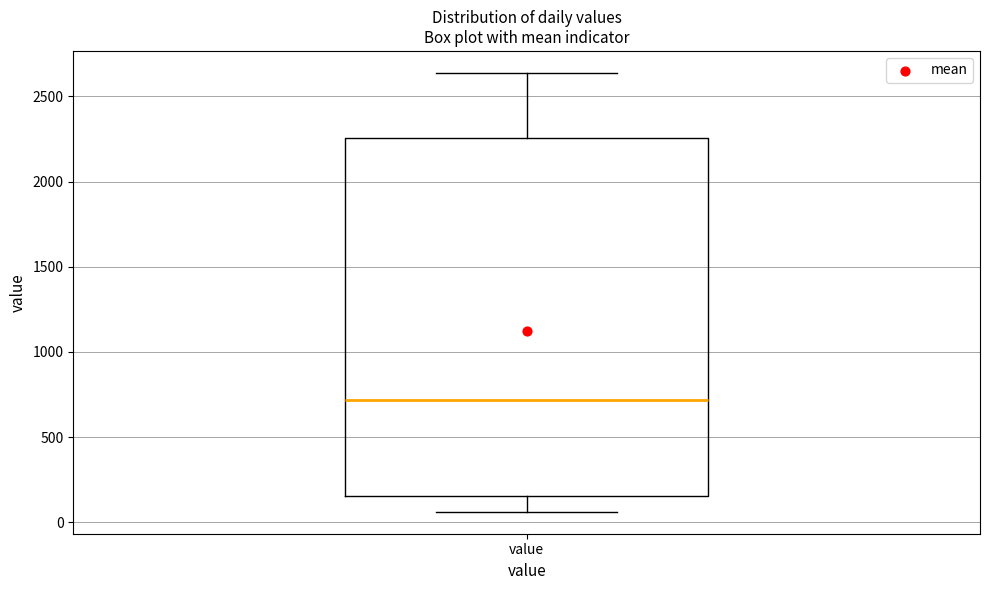

Where does the lower whisker of the box for value end on the y-axis? The values are not printed on the chart, so give them approximately, as read against the axis.

50